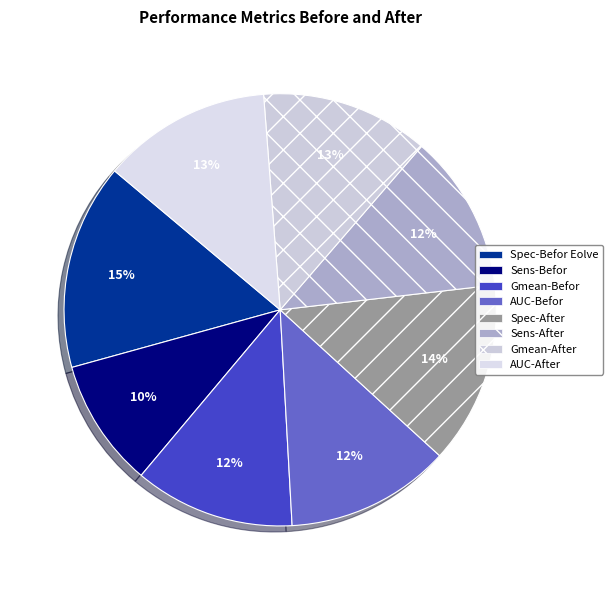

True or false: Gmean-After accounts for 18% of the total.

False